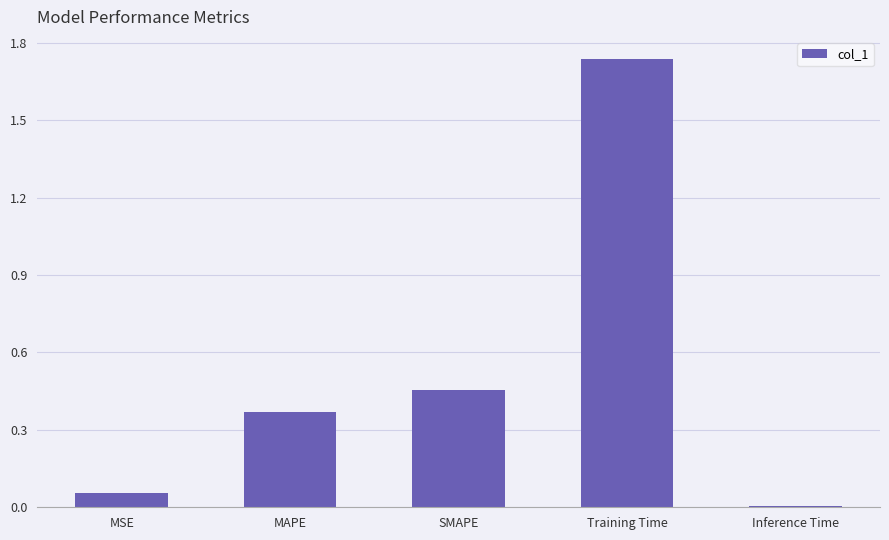

What is the sum of all values?

2.6